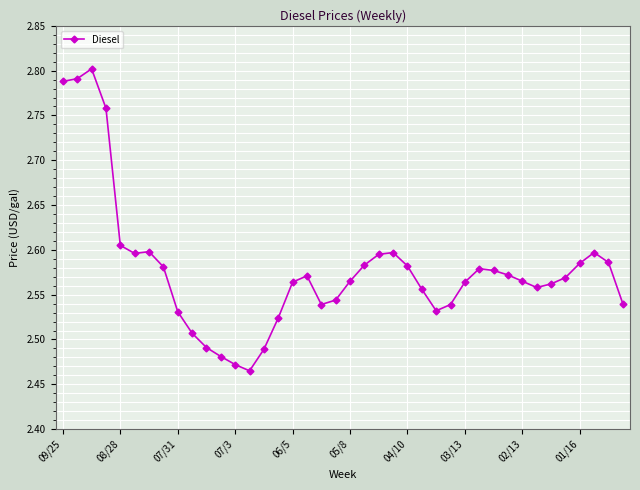

What is the sum of all values?

103.1